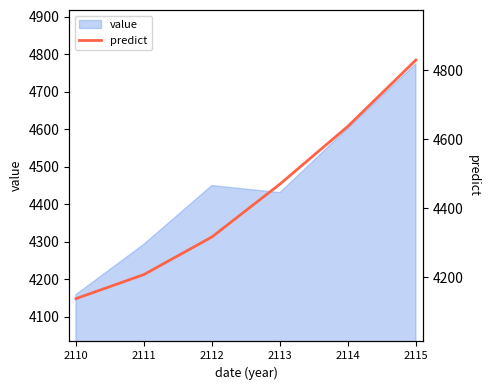

What is the minimum value for value?

4159.4